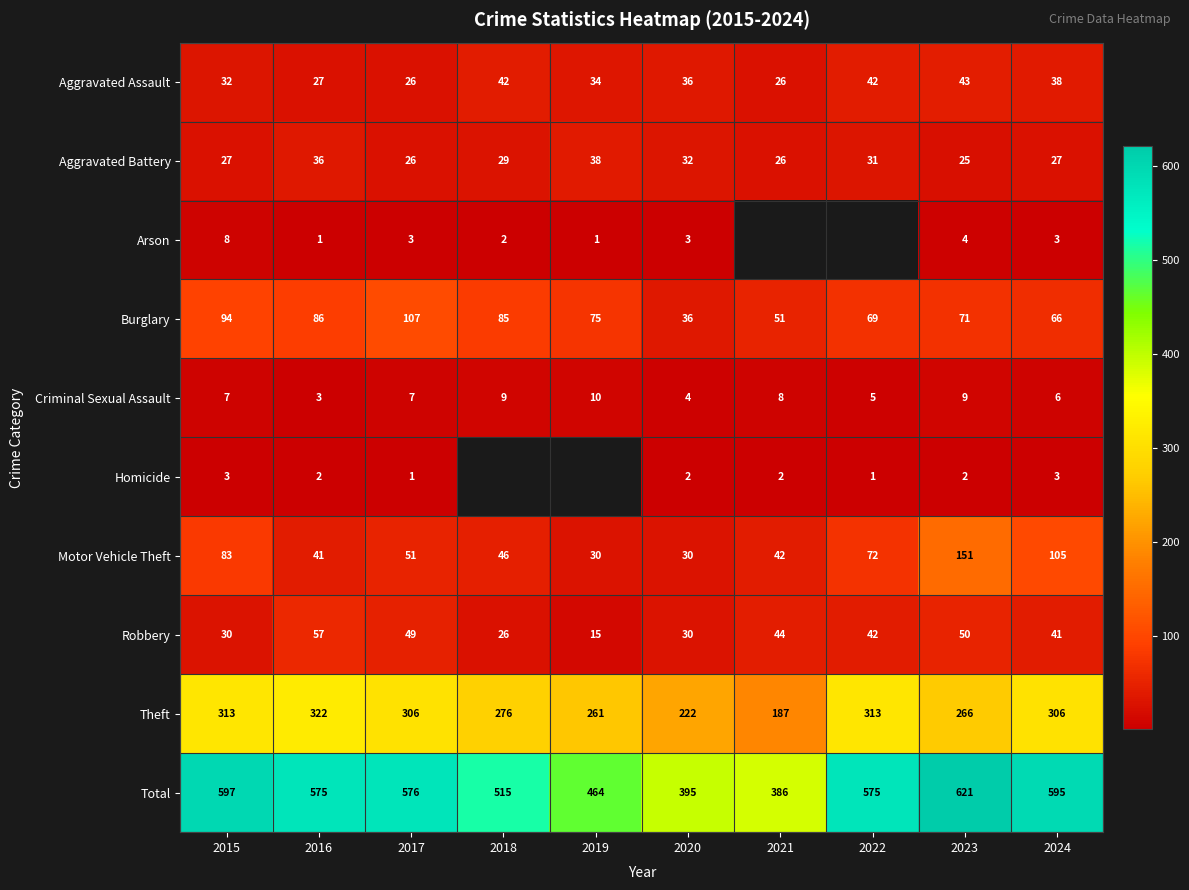

What is the average value of the Motor Vehicle Theft series?

65